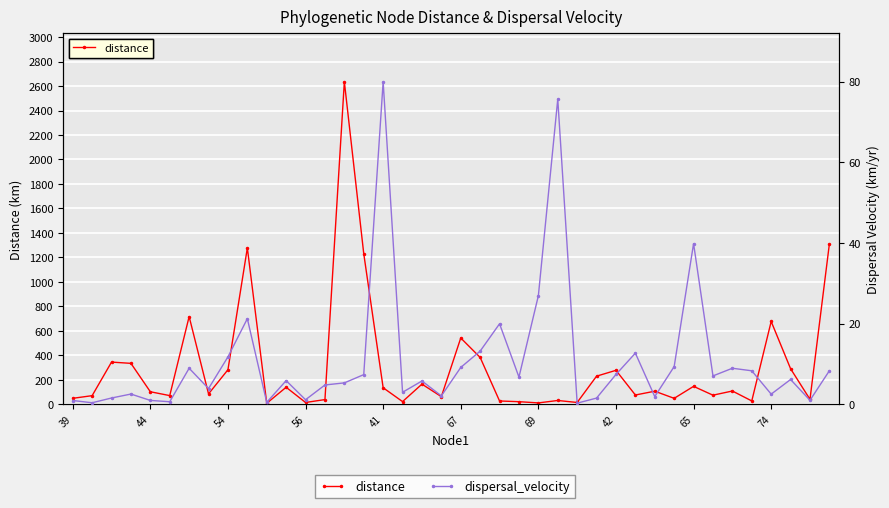

What is the difference between the second highest and minimum values in the distance series?

1302.0